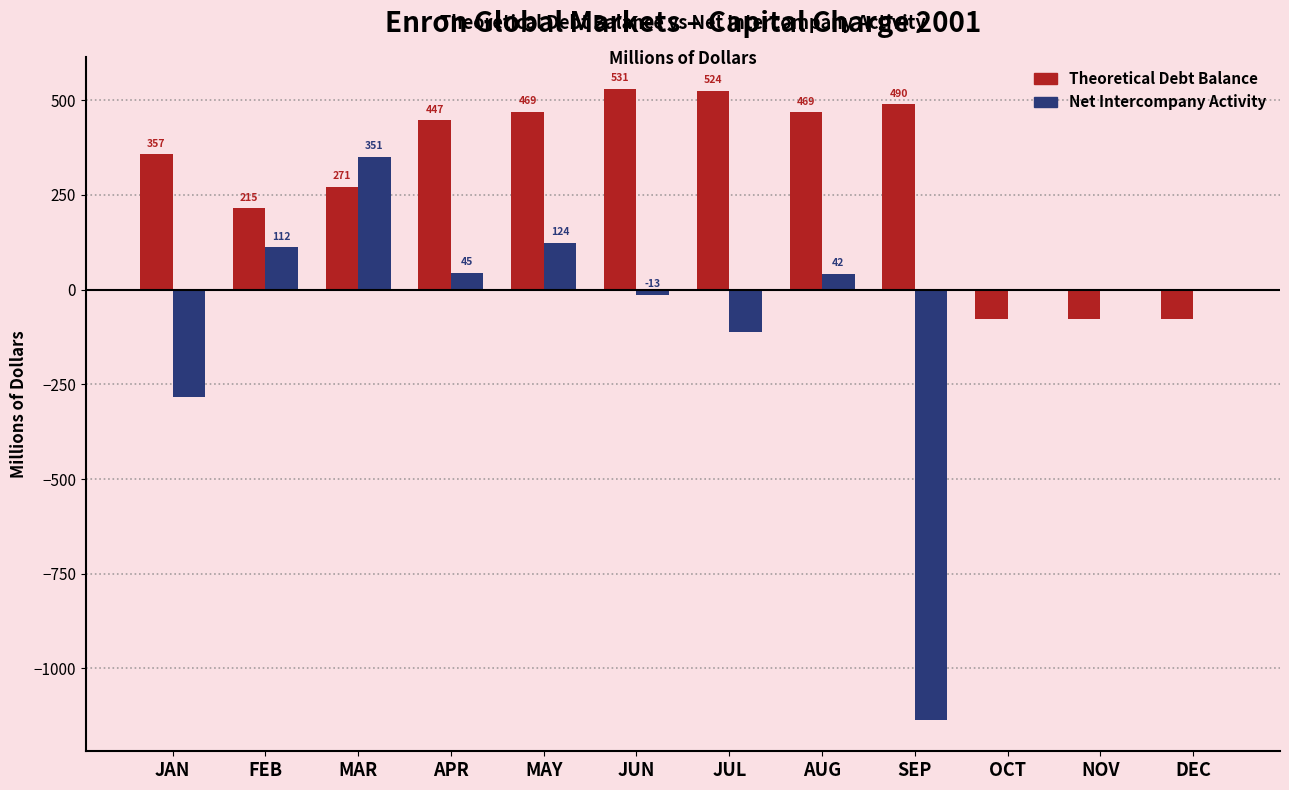

At which label does Theoretical Debt Balance reach its peak?

JUN